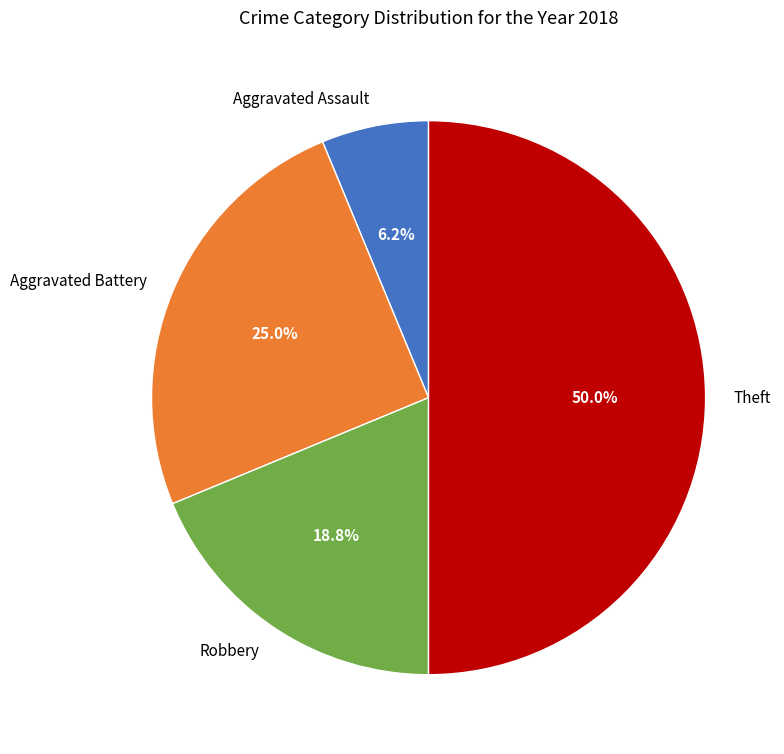

Does Aggravated Assault represent more than half of the total?

No